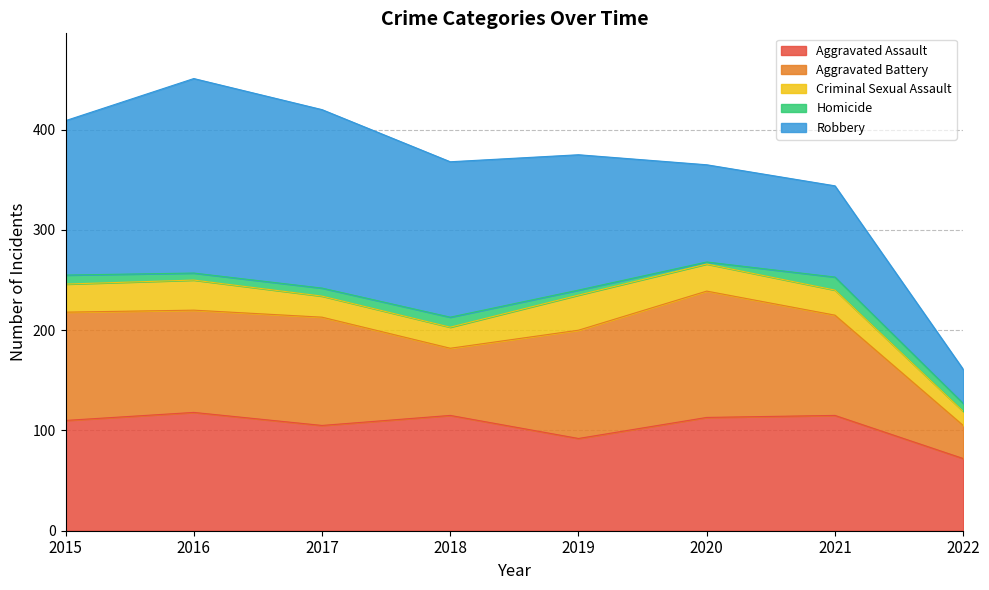

What is the value of the Homicide point at the 7th from the left?

13